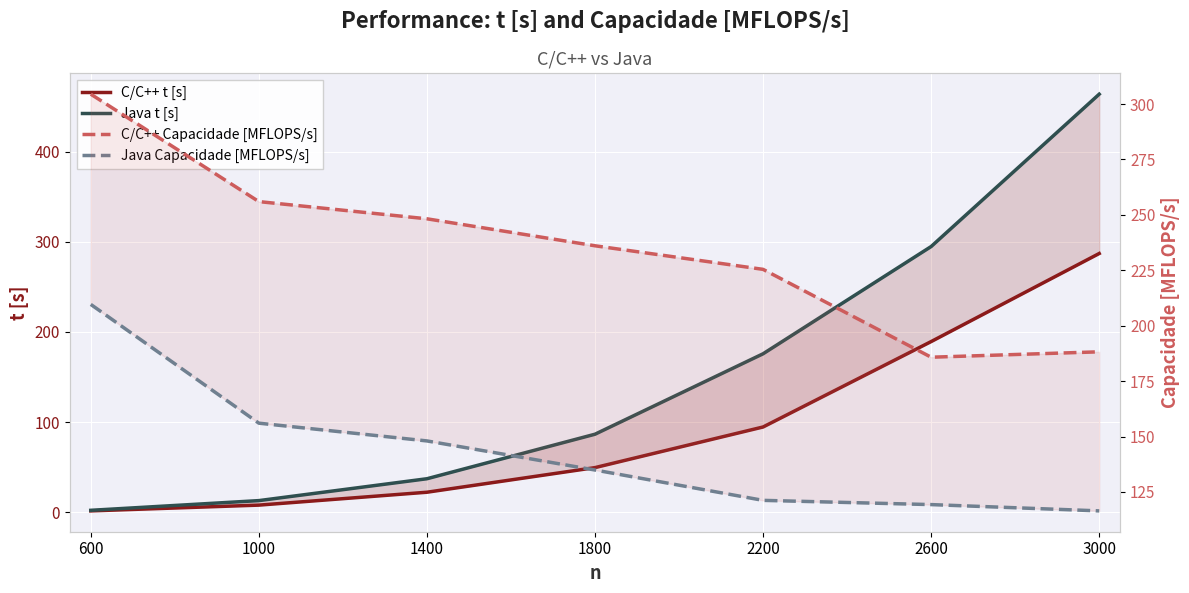

What is the difference between the highest and lowest values at 1800?

186.6